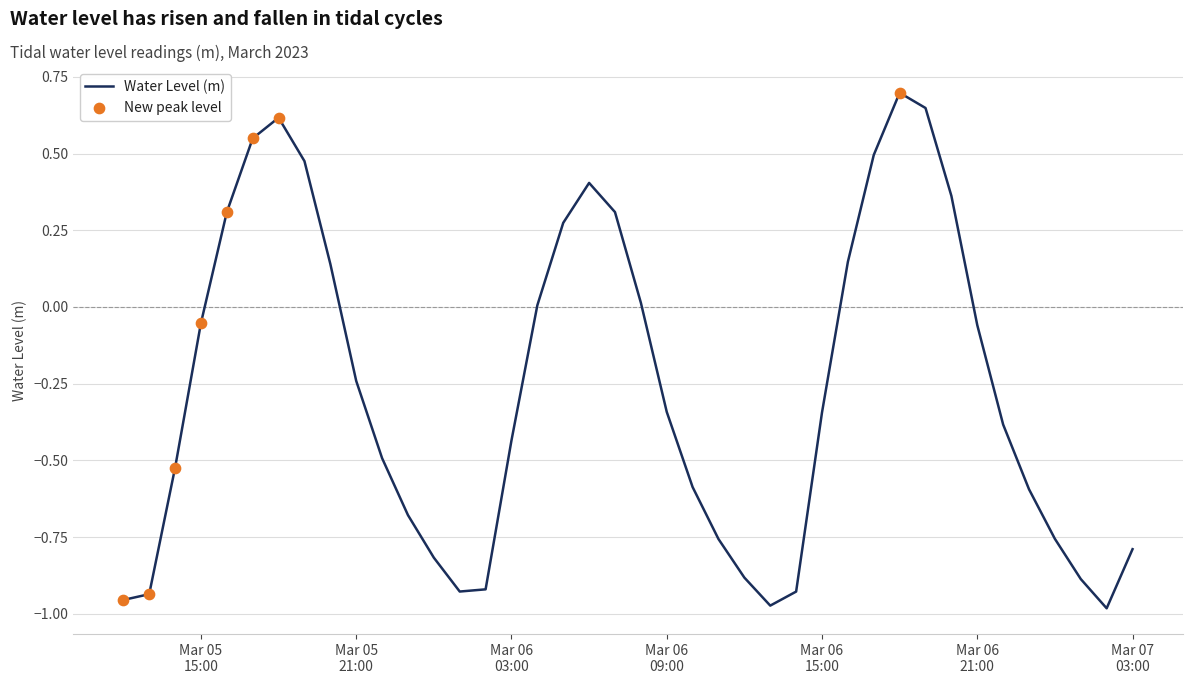

What is the maximum value shown in the chart?

0.7